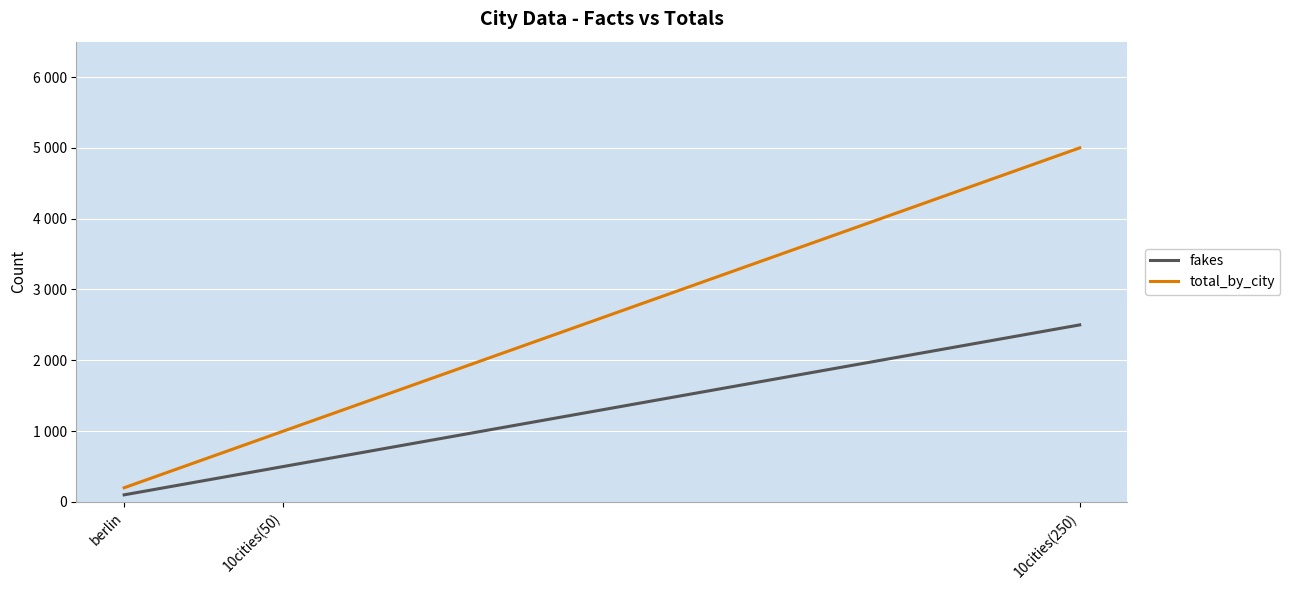

Which series has the largest total across all categories?

total_by_city